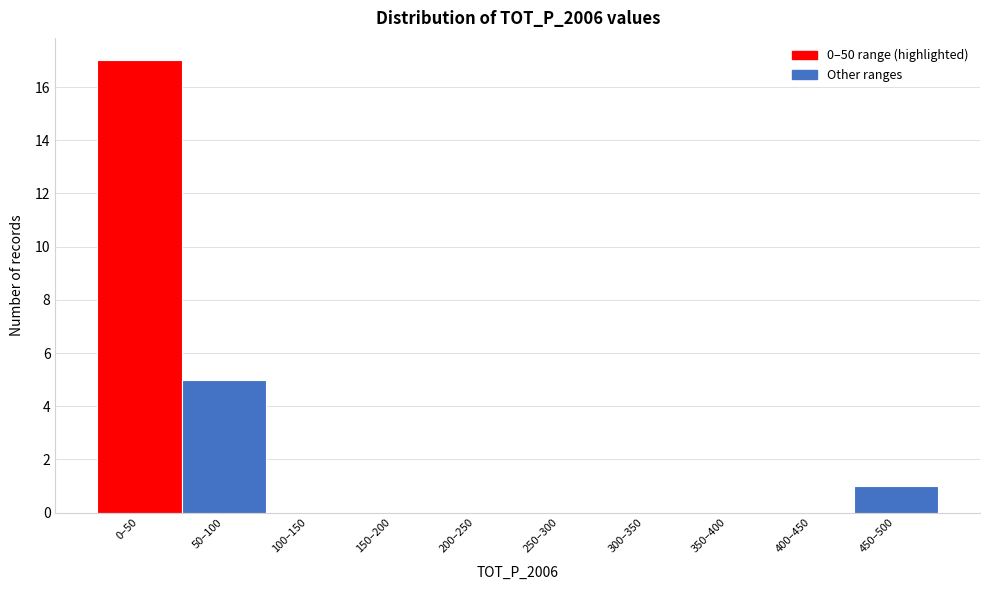

Reading right to left, transcribe all the data shown in this chart.

450–500=1	400–450=0	350–400=0	300–350=0	250–300=0	200–250=0	150–200=0	100–150=0	50–100=5	0–50=17